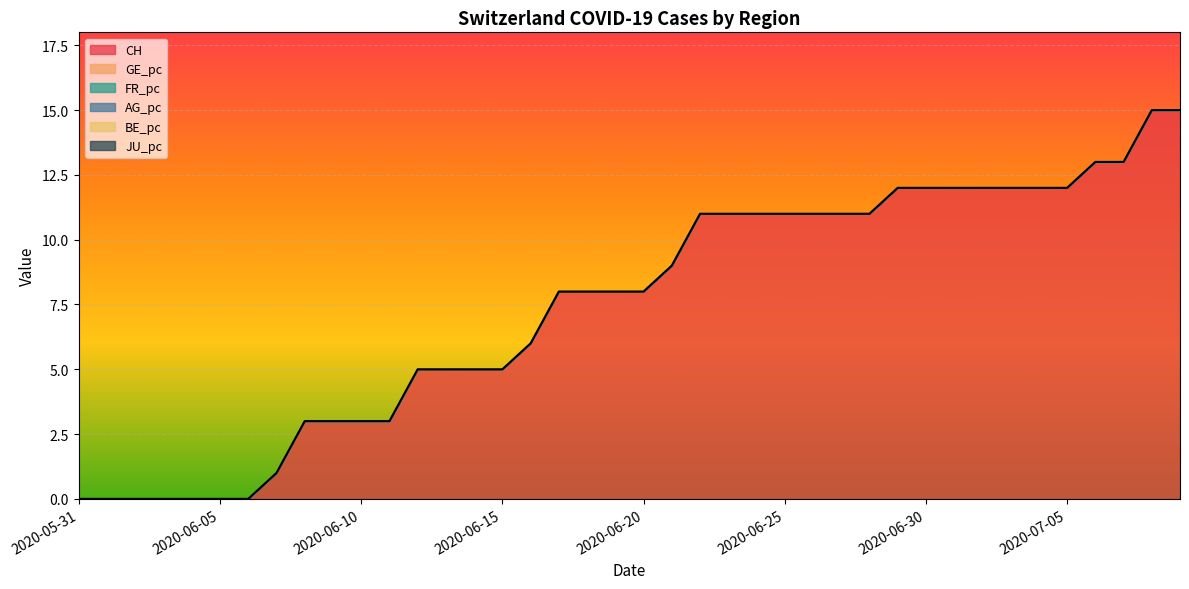

Rank the categories by GE_pc value from highest to lowest.

2020-05-31, 2020-06-01, 2020-06-02, 2020-06-03, 2020-06-04, 2020-06-05, 2020-06-06, 2020-06-07, 2020-06-08, 2020-06-09, 2020-06-10, 2020-06-11, 2020-06-12, 2020-06-13, 2020-06-14, 2020-06-15, 2020-06-16, 2020-06-17, 2020-06-18, 2020-06-19, 2020-06-20, 2020-06-21, 2020-06-22, 2020-06-23, 2020-06-24, 2020-06-25, 2020-06-26, 2020-06-27, 2020-06-28, 2020-06-29, 2020-06-30, 2020-07-01, 2020-07-02, 2020-07-03, 2020-07-04, 2020-07-05, 2020-07-06, 2020-07-07, 2020-07-08, 2020-07-09